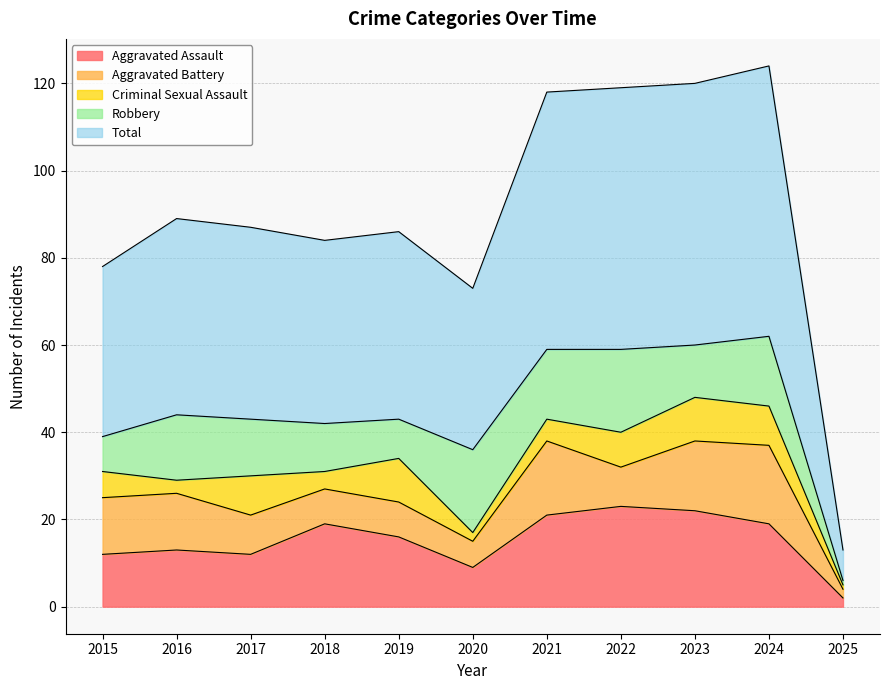

At which category is the sum across all series the highest?

2024